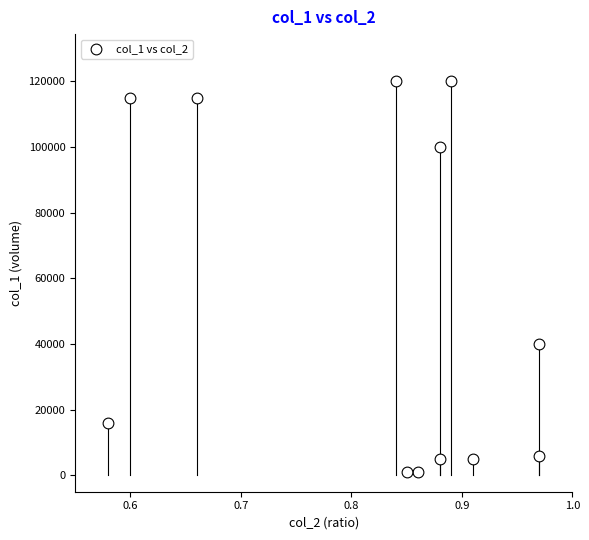

What is the average Y value?

53667